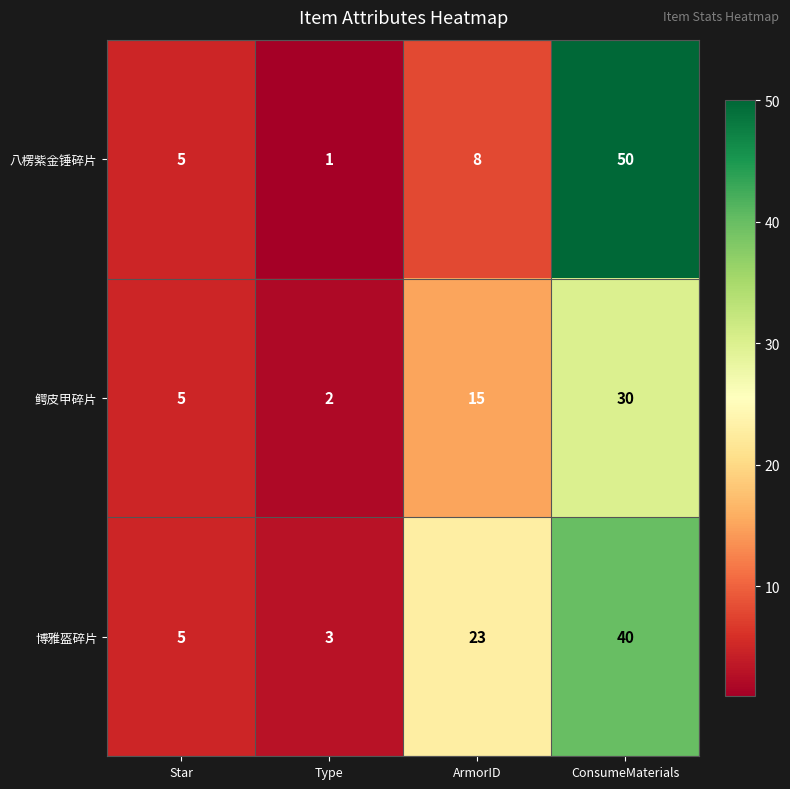

What is the difference between the 博雅盔碎片 values at ConsumeMaterials and Star?

35